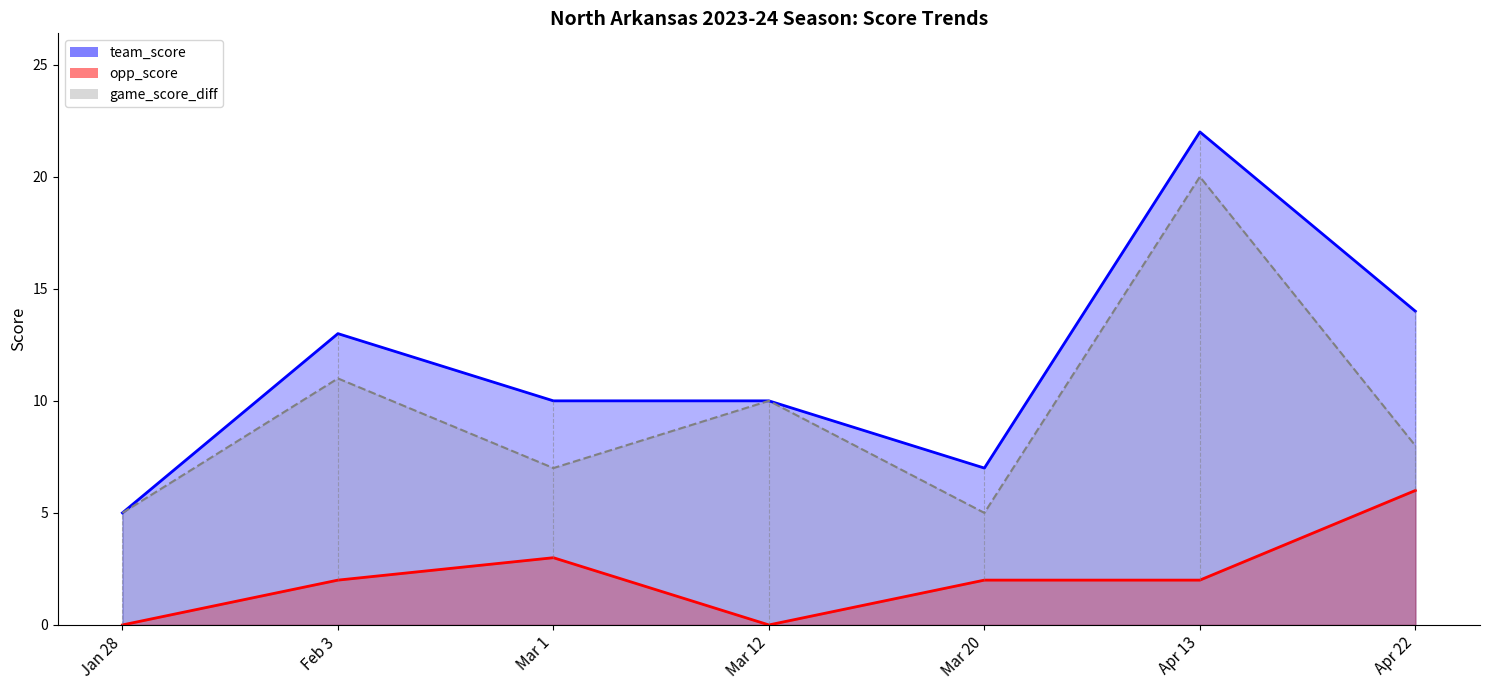

At which category is the sum across all series the highest?

Apr 13